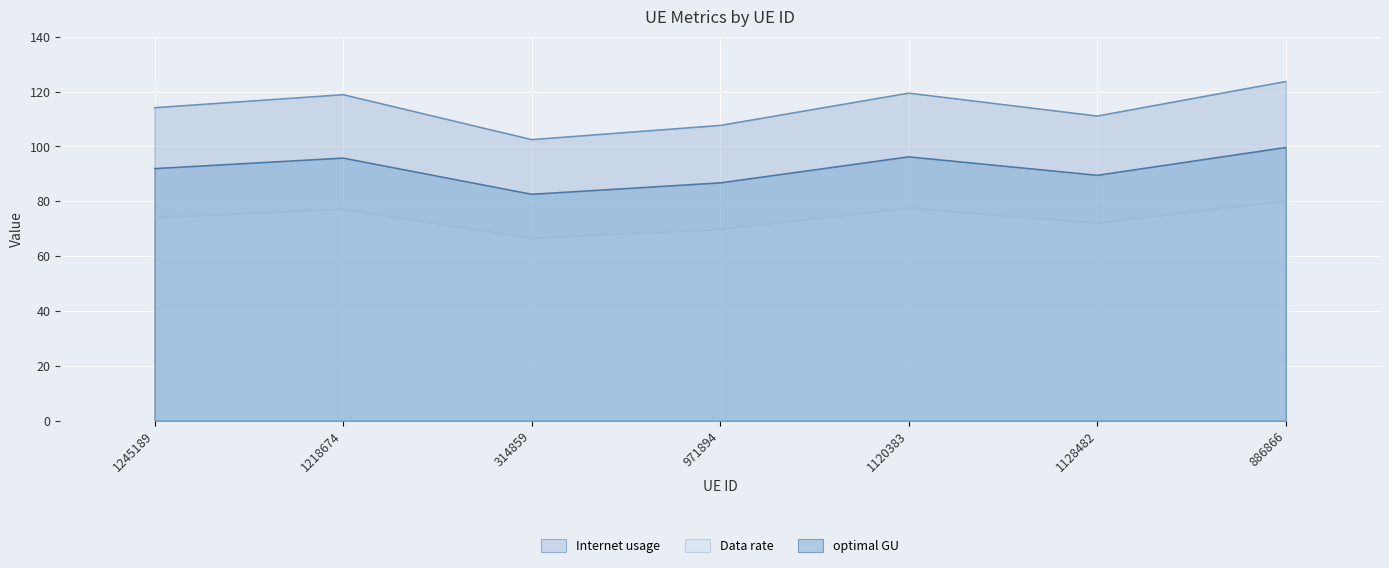

What is the greatest value displayed?

123.7